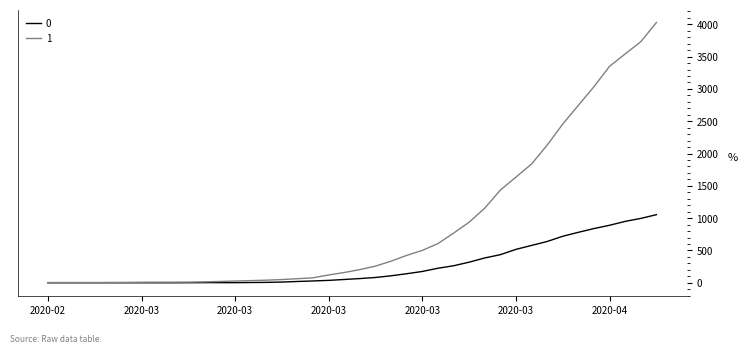

Is this an area chart (filled region under the line)?

No